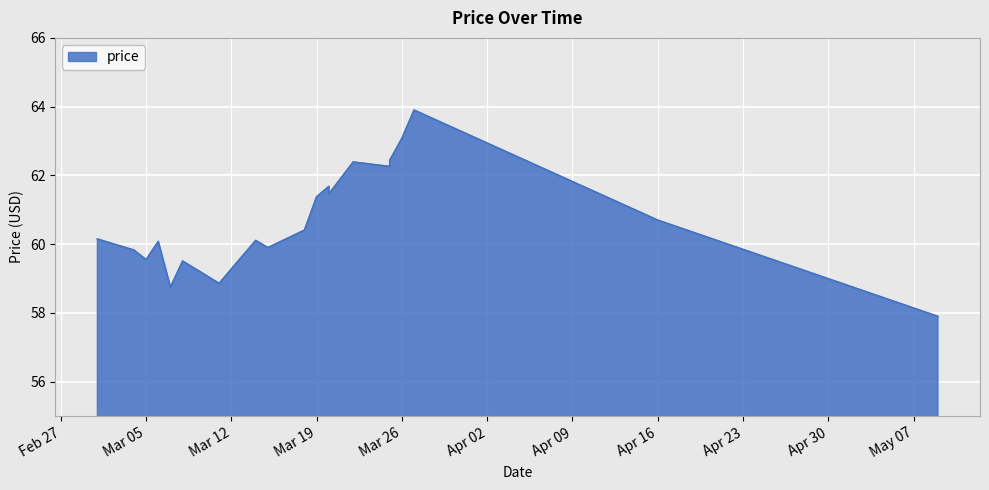

What is the change in value from 2024-03-08 to 2024-03-12?

-0.2